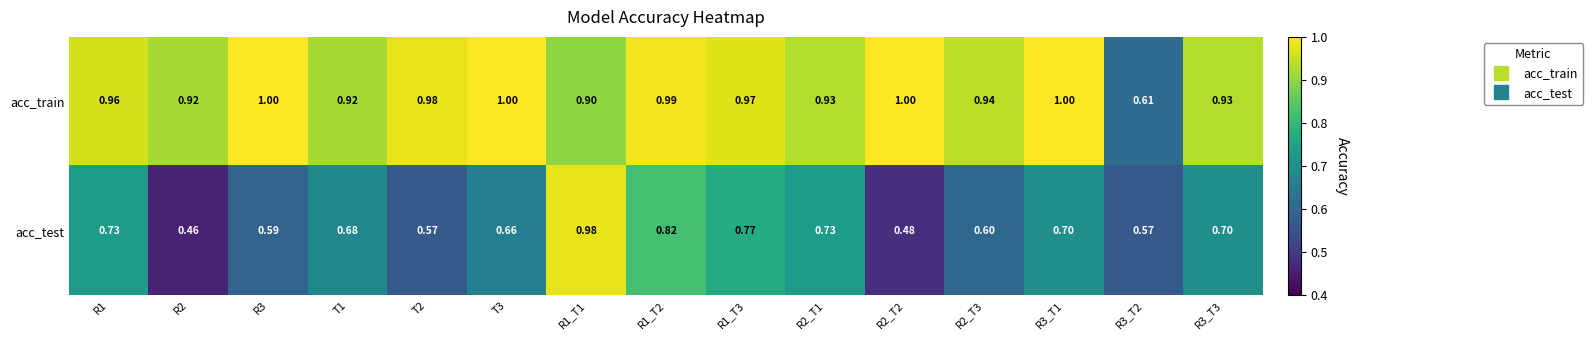

Which series has the largest range (max minus min)?

acc_test